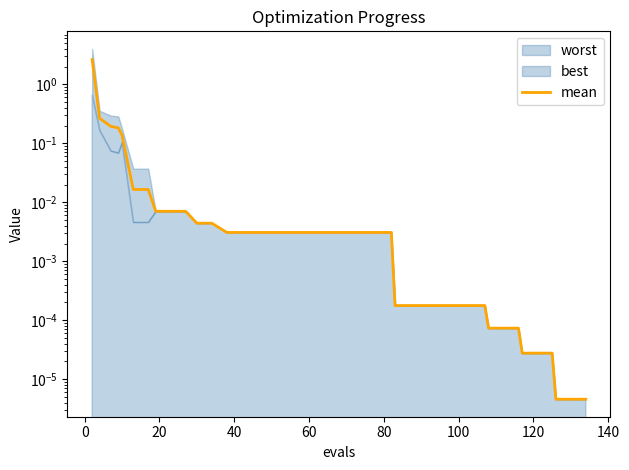

What is the sum of all values?

3.5